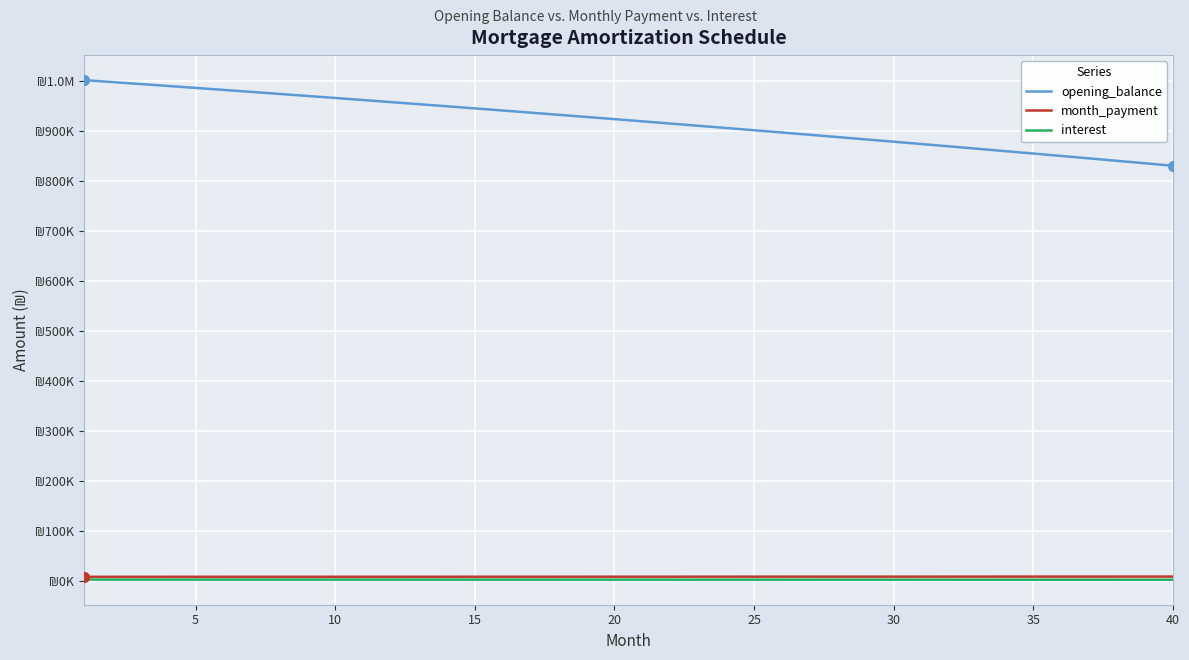

Which series has the largest total across all categories?

opening_balance